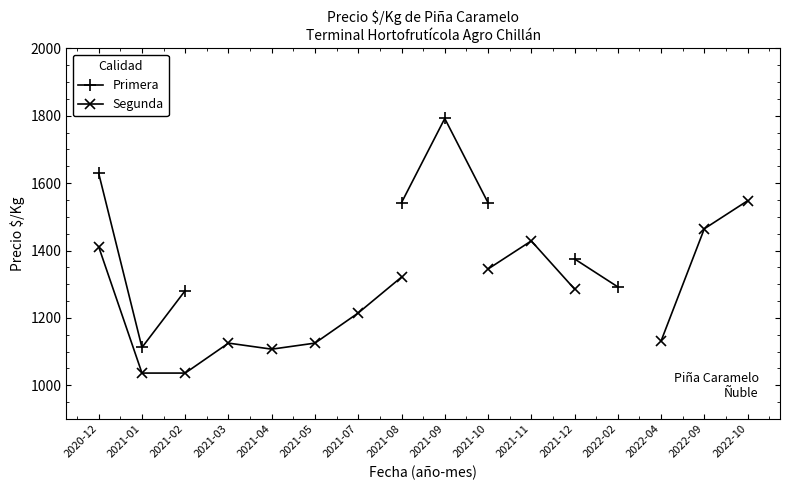

What is the label of the 3rd point from the right?

2022-04